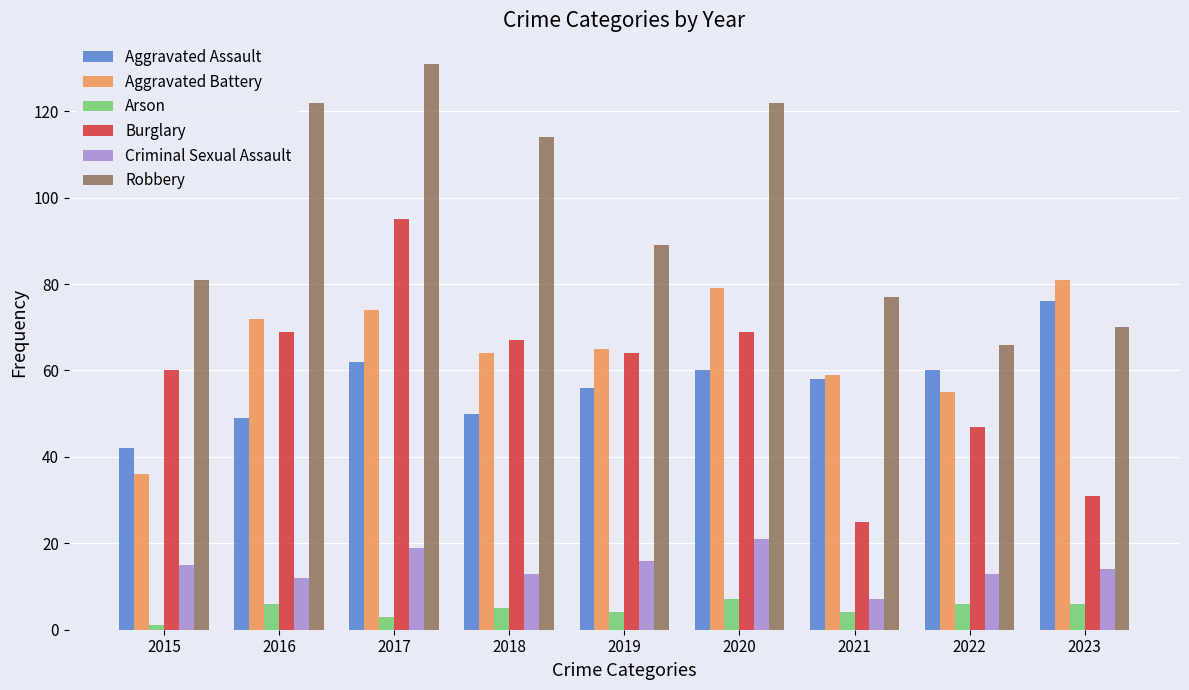

What is the smallest value displayed?

1